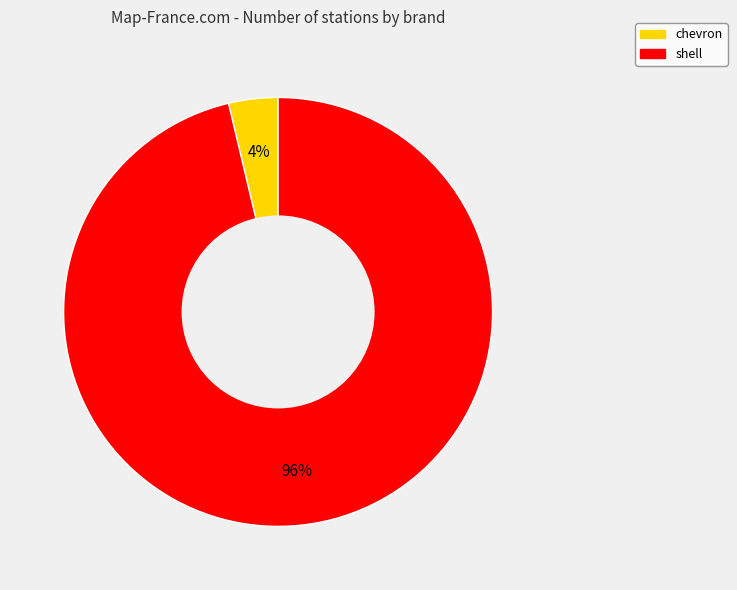

Which category has the smallest portion of the pie?

chevron